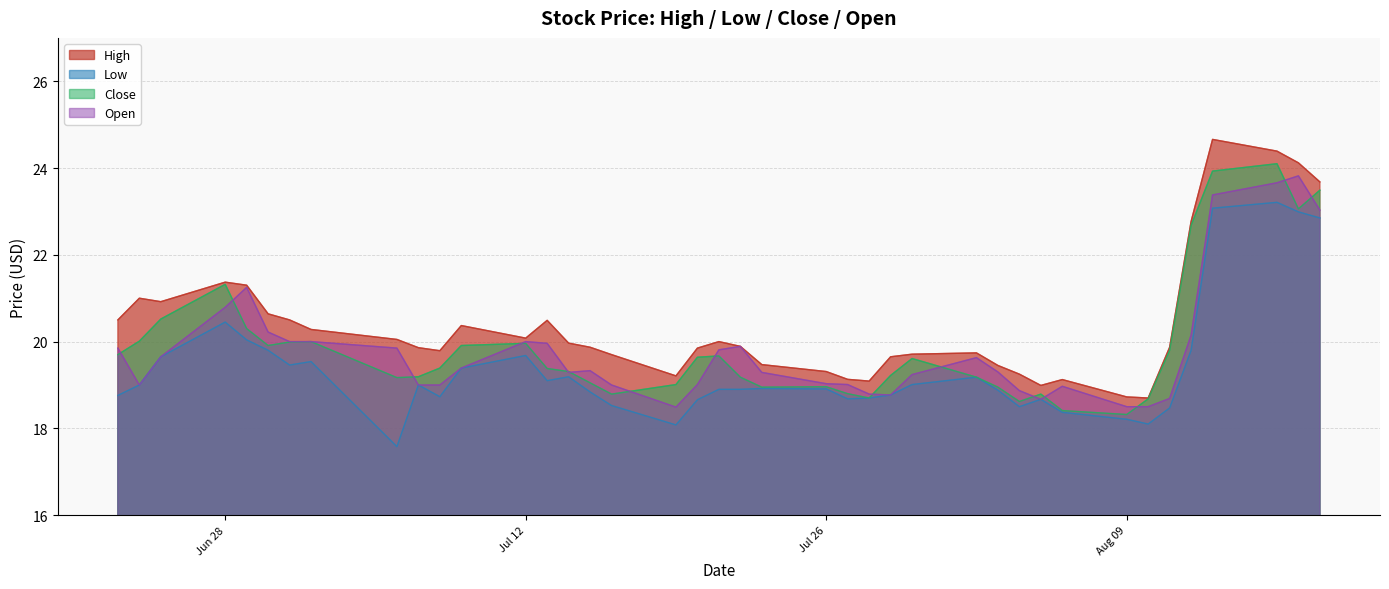

What is the label of the 17th point from the left?

2021-07-16